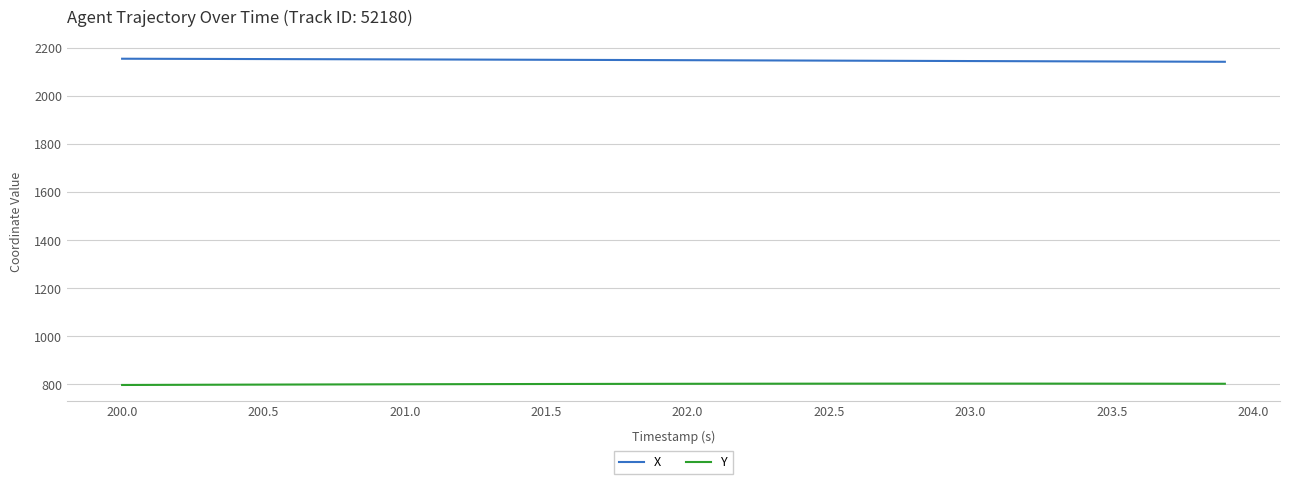

True or false: Y and X intersect in this chart.

False